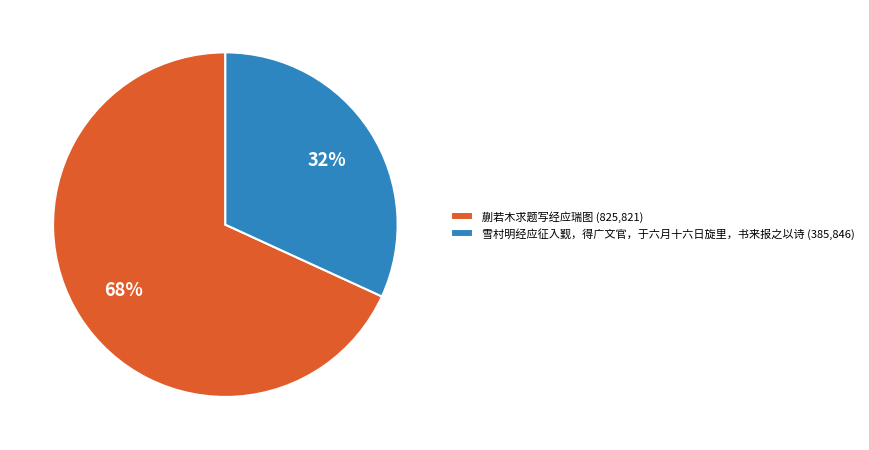

Rank the categories by value from highest to lowest.

蒯若木求题写经应瑞图, 雪村明经应征入觐，得广文官，于六月十六日旋里，书来报之以诗